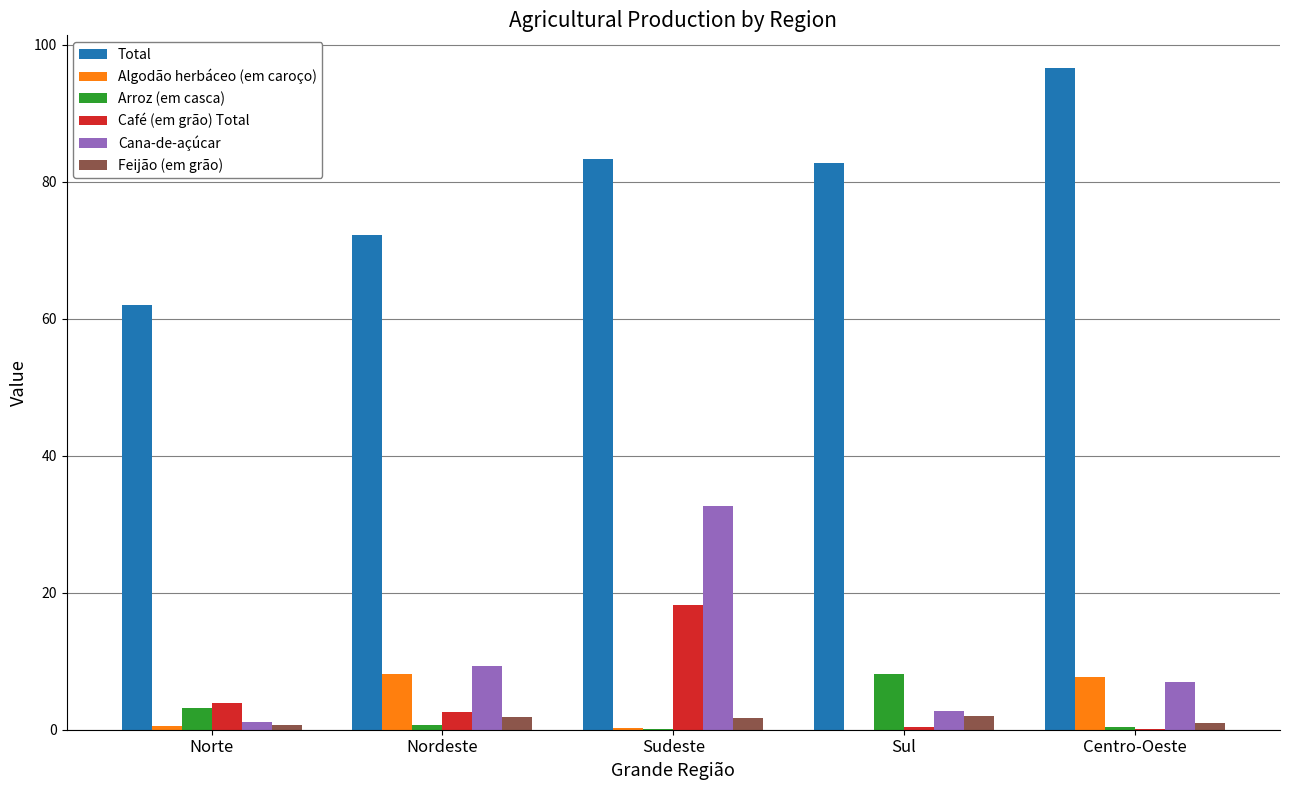

Is it true that Total equals 17.9 at Norte?

False